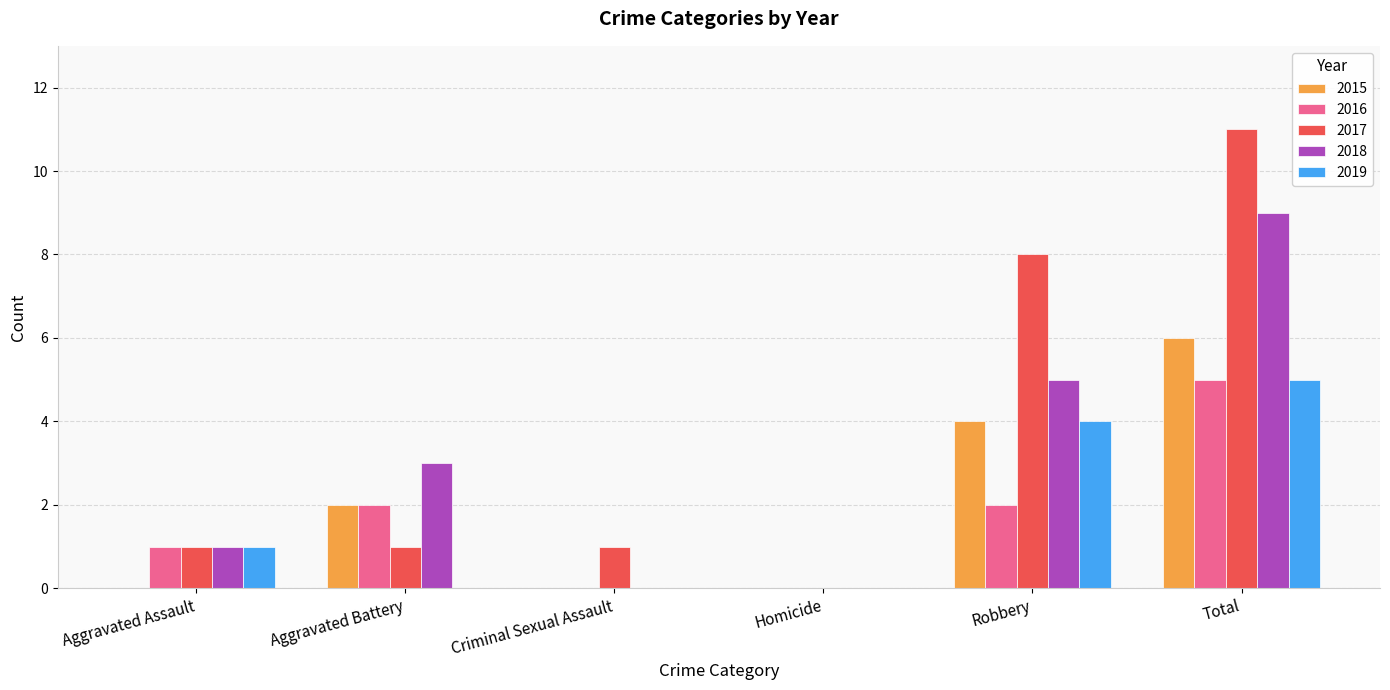

Count the number of data series in this chart.

5